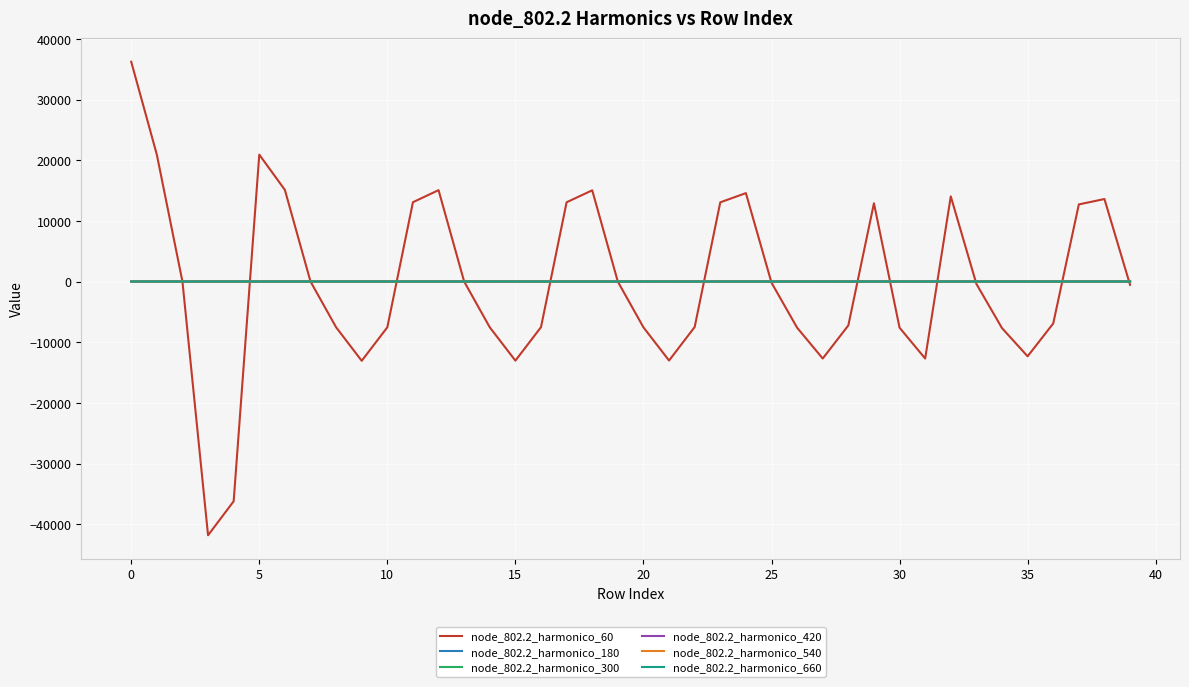

Which series has the widest spread of values?

node_802.2_harmonico_60